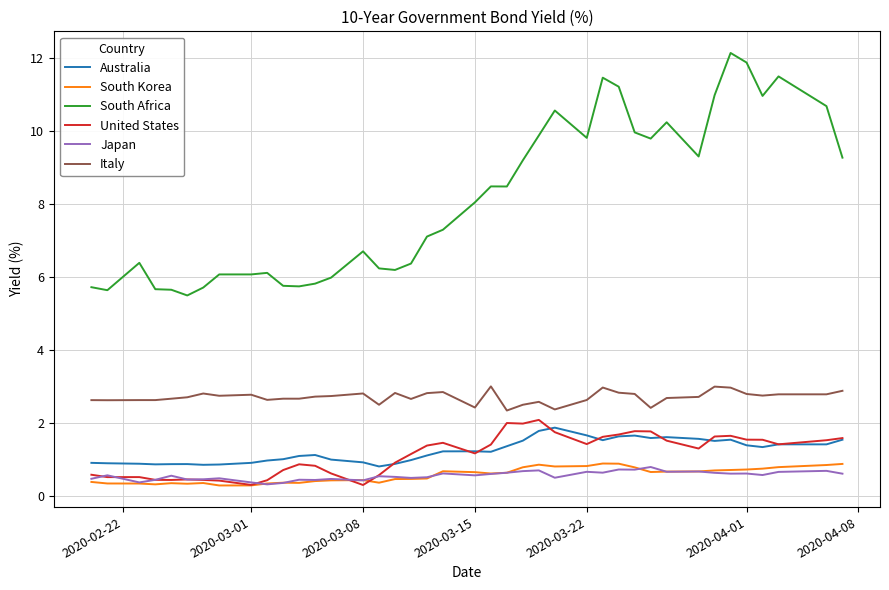

What is the maximum value for Australia?

1.9